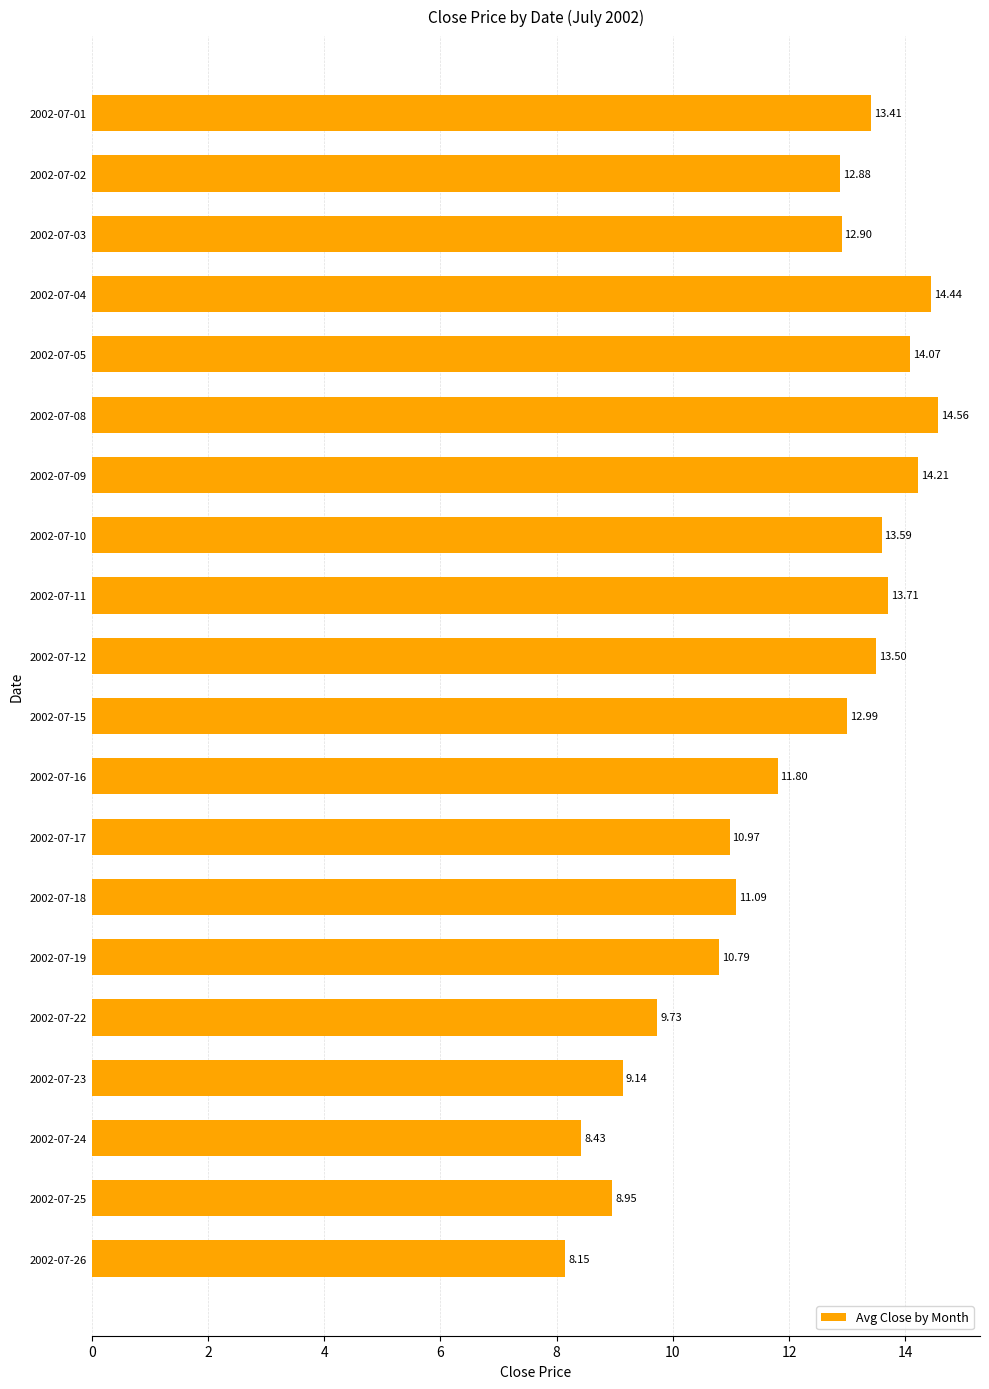

What is the greatest value displayed?

14.6